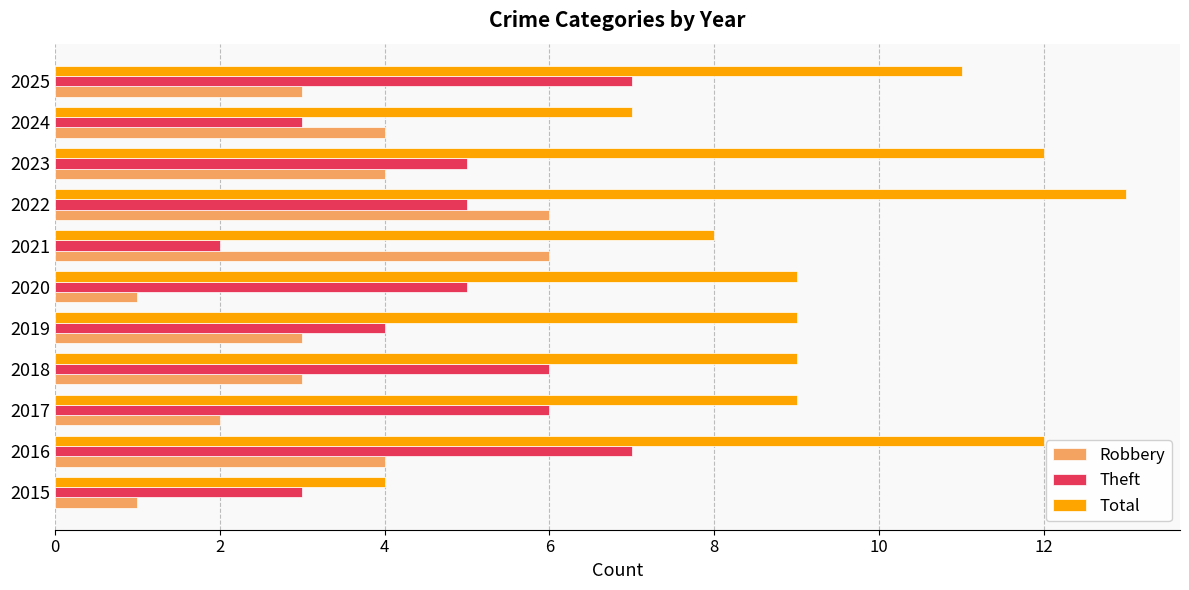

True or false: Total has a value of 9 at 2017.

True